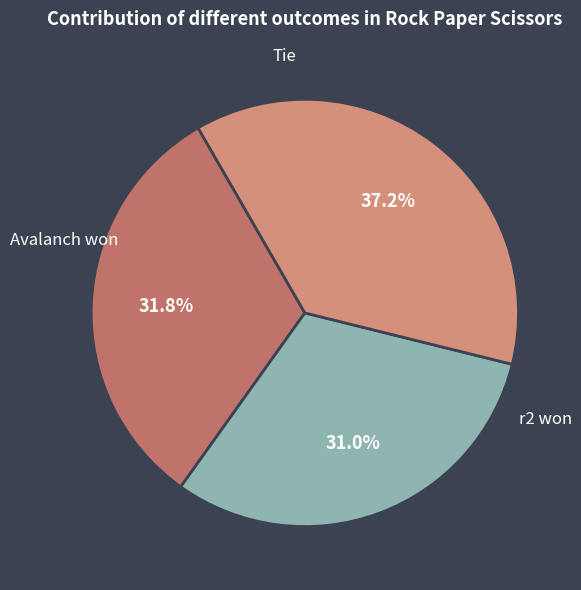

How many segments does this pie chart have?

3